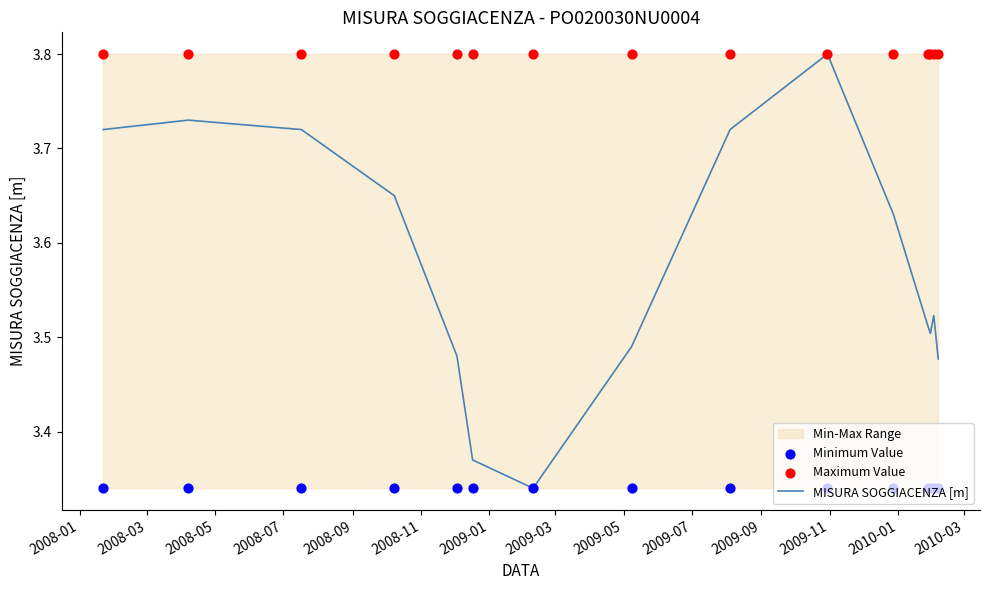

Which series has the largest total across all categories?

Maximum Value